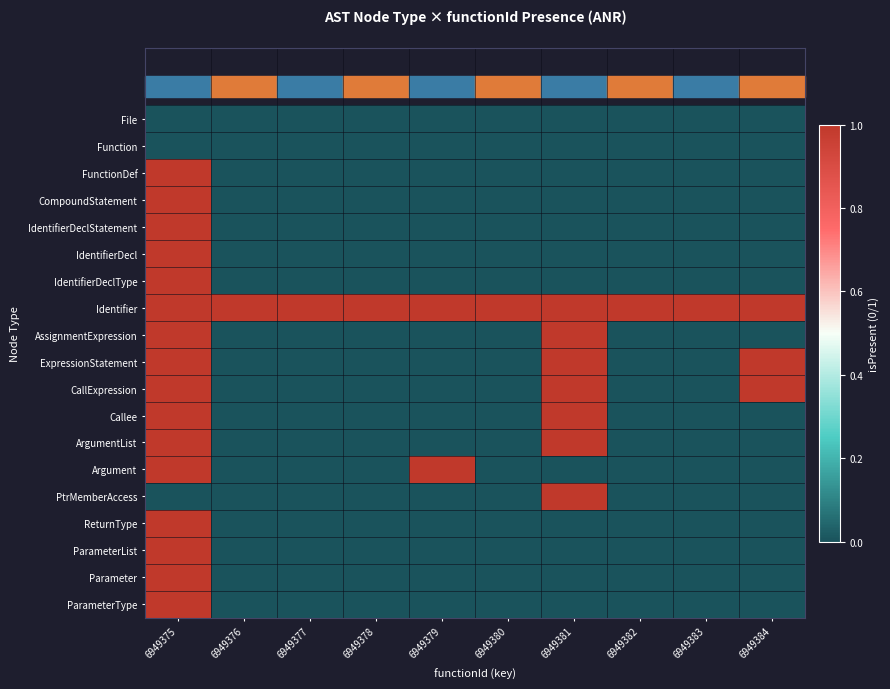

Reading right to left, extract all data points from this chart.

File: 6949384=0	6949383=0	6949382=0	6949381=0	6949380=0	6949379=0	6949378=0	6949377=0	6949376=0	6949375=0
Function: 6949384=0	6949383=0	6949382=0	6949381=0	6949380=0	6949379=0	6949378=0	6949377=0	6949376=0	6949375=0
FunctionDef: 6949384=0	6949383=0	6949382=0	6949381=0	6949380=0	6949379=0	6949378=0	6949377=0	6949376=0	6949375=1
CompoundStatement: 6949384=0	6949383=0	6949382=0	6949381=0	6949380=0	6949379=0	6949378=0	6949377=0	6949376=0	6949375=1
IdentifierDeclStatement: 6949384=0	6949383=0	6949382=0	6949381=0	6949380=0	6949379=0	6949378=0	6949377=0	6949376=0	6949375=1
IdentifierDecl: 6949384=0	6949383=0	6949382=0	6949381=0	6949380=0	6949379=0	6949378=0	6949377=0	6949376=0	6949375=1
IdentifierDeclType: 6949384=0	6949383=0	6949382=0	6949381=0	6949380=0	6949379=0	6949378=0	6949377=0	6949376=0	6949375=1
Identifier: 6949384=1	6949383=1	6949382=1	6949381=1	6949380=1	6949379=1	6949378=1	6949377=1	6949376=1	6949375=1
AssignmentExpression: 6949384=0	6949383=0	6949382=0	6949381=1	6949380=0	6949379=0	6949378=0	6949377=0	6949376=0	6949375=1
ExpressionStatement: 6949384=1	6949383=0	6949382=0	6949381=1	6949380=0	6949379=0	6949378=0	6949377=0	6949376=0	6949375=1
CallExpression: 6949384=1	6949383=0	6949382=0	6949381=1	6949380=0	6949379=0	6949378=0	6949377=0	6949376=0	6949375=1
Callee: 6949384=0	6949383=0	6949382=0	6949381=1	6949380=0	6949379=0	6949378=0	6949377=0	6949376=0	6949375=1
ArgumentList: 6949384=0	6949383=0	6949382=0	6949381=1	6949380=0	6949379=0	6949378=0	6949377=0	6949376=0	6949375=1
Argument: 6949384=0	6949383=0	6949382=0	6949381=0	6949380=0	6949379=1	6949378=0	6949377=0	6949376=0	6949375=1
PtrMemberAccess: 6949384=0	6949383=0	6949382=0	6949381=1	6949380=0	6949379=0	6949378=0	6949377=0	6949376=0	6949375=0
ReturnType: 6949384=0	6949383=0	6949382=0	6949381=0	6949380=0	6949379=0	6949378=0	6949377=0	6949376=0	6949375=1
ParameterList: 6949384=0	6949383=0	6949382=0	6949381=0	6949380=0	6949379=0	6949378=0	6949377=0	6949376=0	6949375=1
Parameter: 6949384=0	6949383=0	6949382=0	6949381=0	6949380=0	6949379=0	6949378=0	6949377=0	6949376=0	6949375=1
ParameterType: 6949384=0	6949383=0	6949382=0	6949381=0	6949380=0	6949379=0	6949378=0	6949377=0	6949376=0	6949375=1